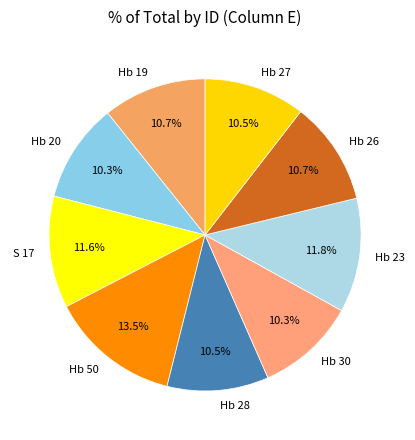

To the nearest percent, what percentage of the pie is Hb 19?

11%